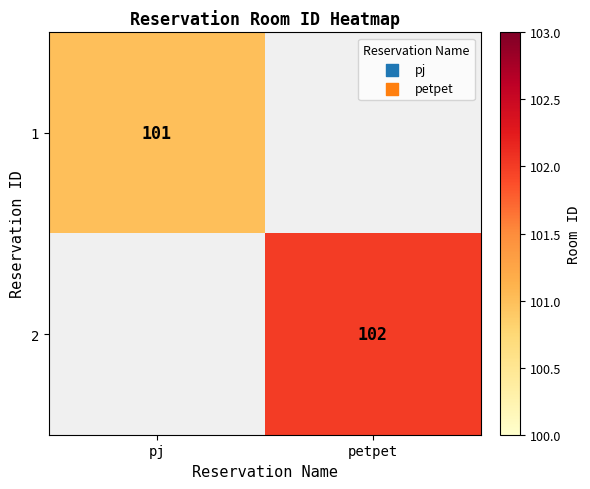

True or false: 1 has a value of 181 at pj.

False